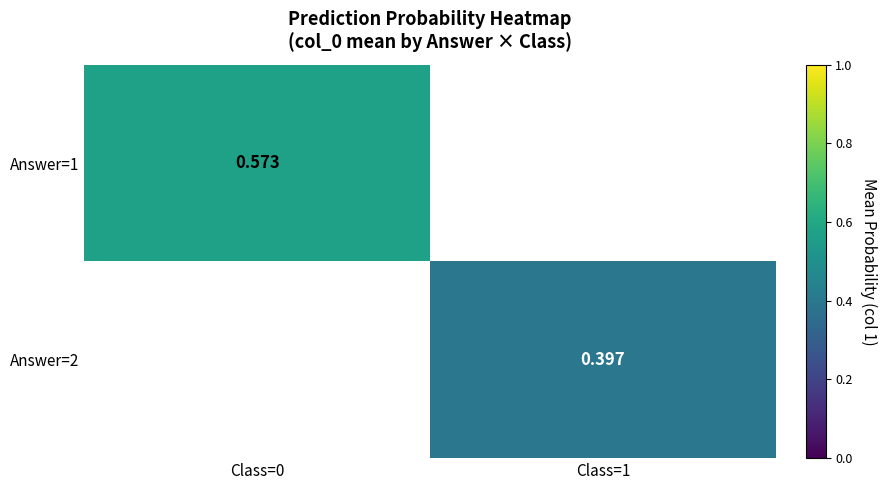

The Answer=1 series shows 0.6 at Class=0. True or false?

True